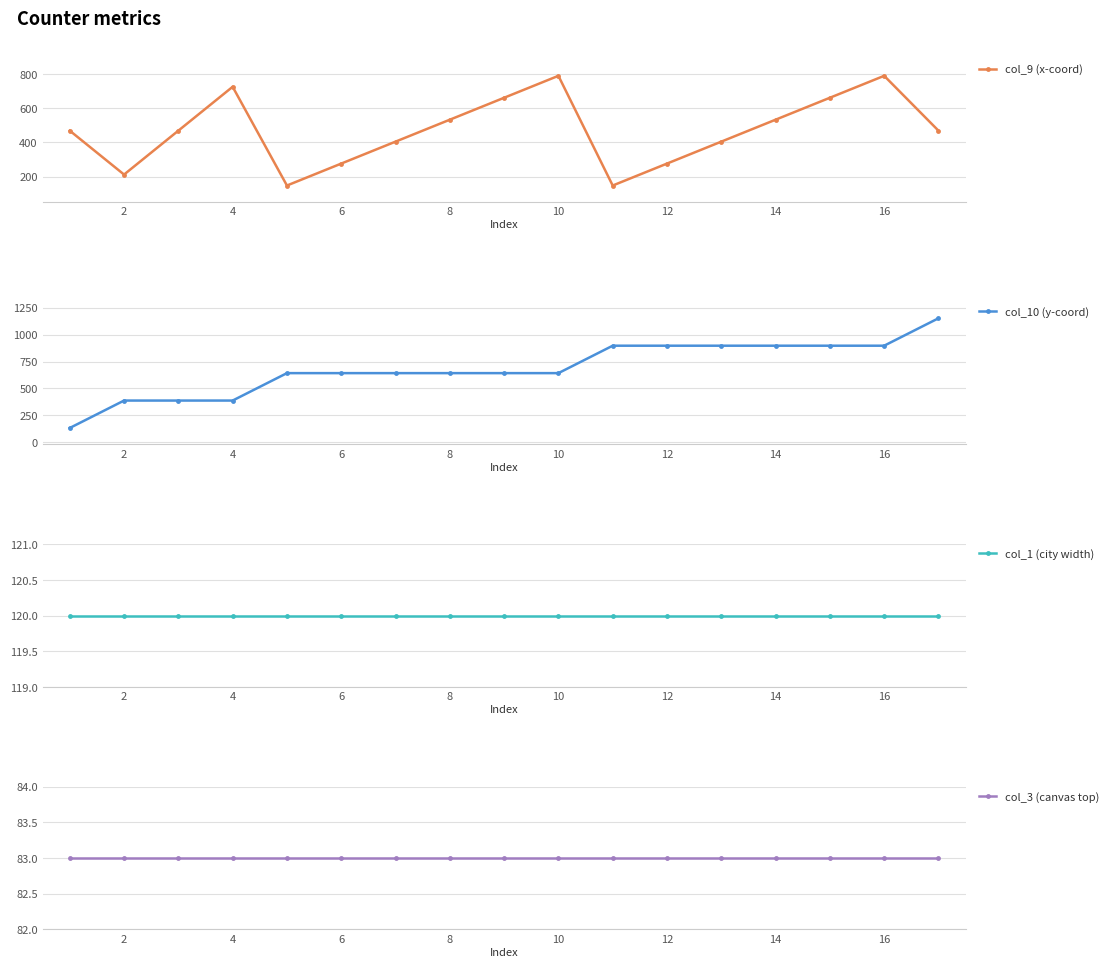

How many interior local valleys does the col_9 (x-coord) series have?

3